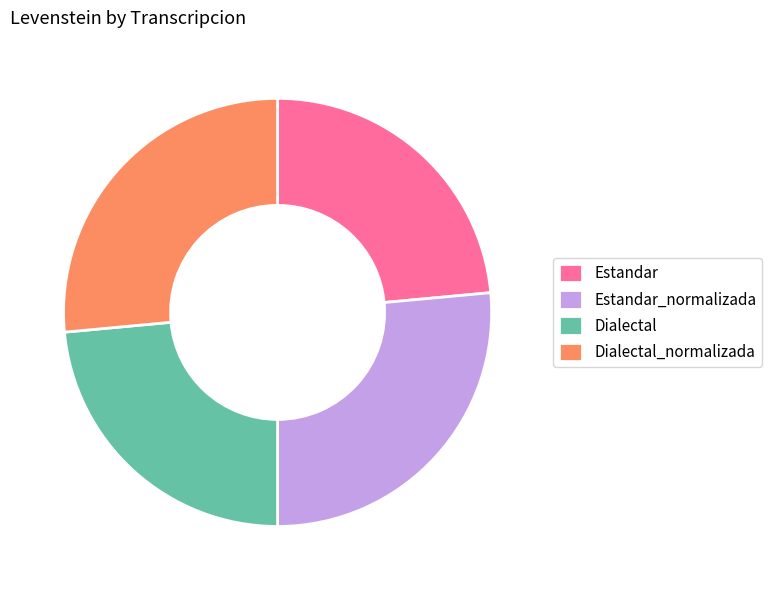

Combined, do Estandar_normalizada and Dialectal_normalizada account for over 50%?

Yes